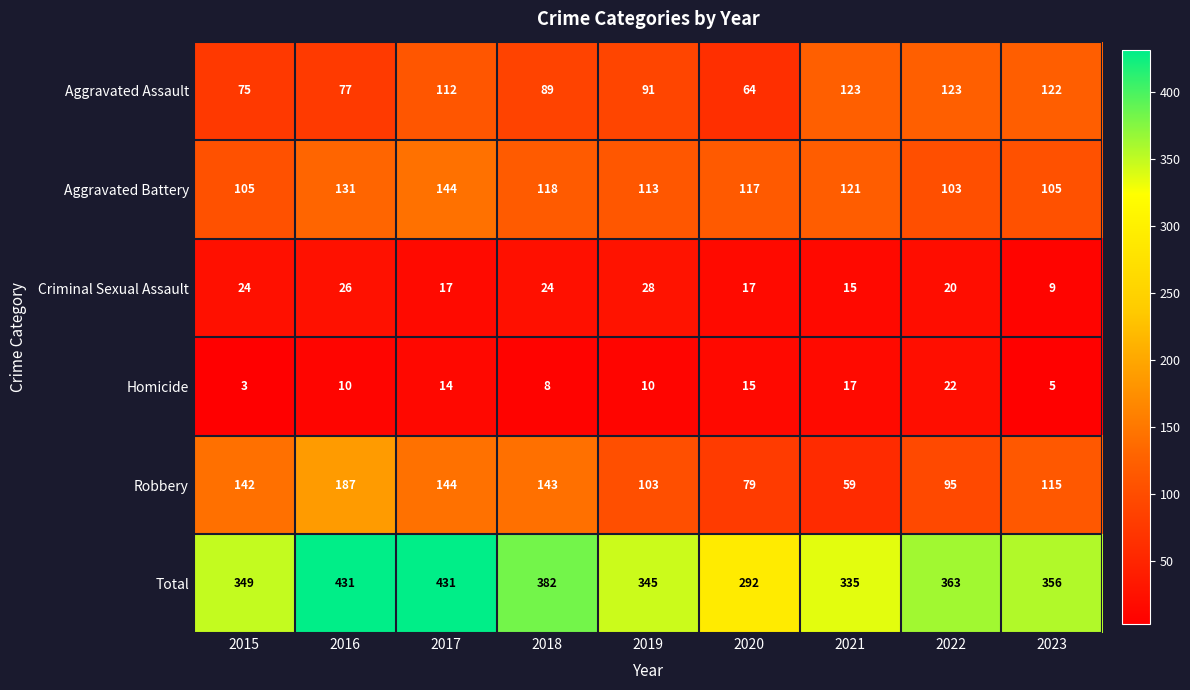

What is the difference between the maximum and minimum values in the Robbery series?

128